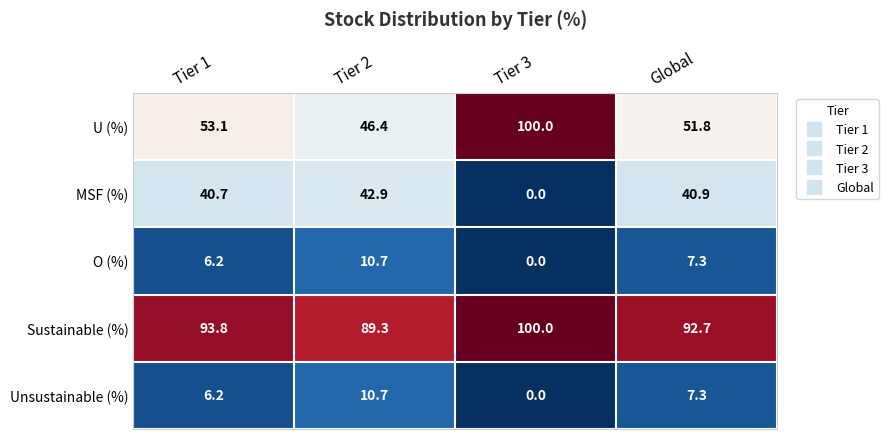

Where does the Sustainable (%) series first go above 93?

Tier 1